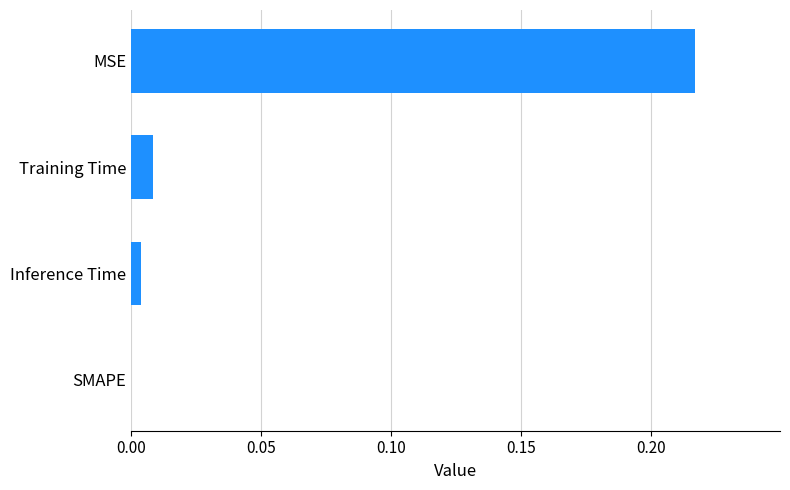

What is the change in value from Training Time to MSE?

+0.2